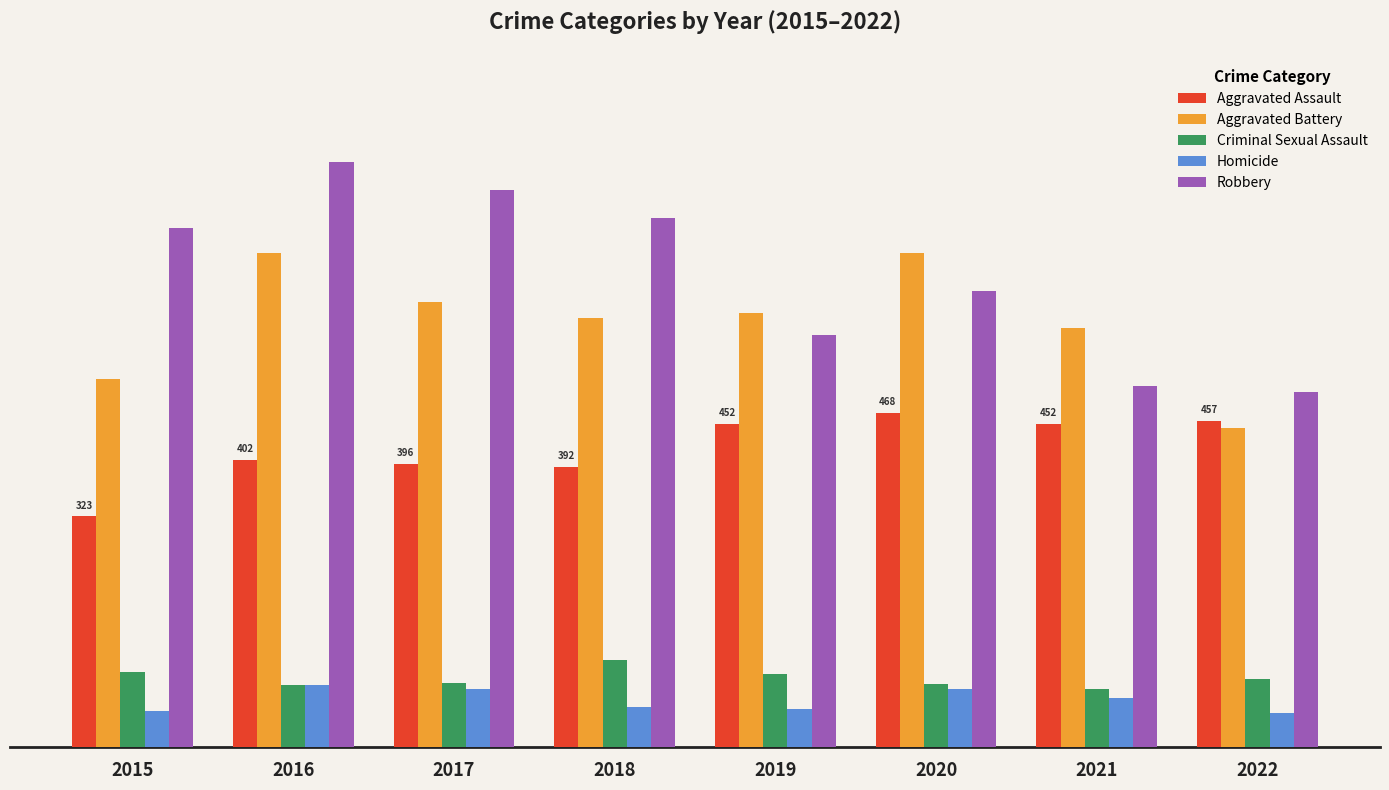

List the labels in order of Aggravated Assault value, largest first.

2020, 2022, 2019, 2021, 2016, 2017, 2018, 2015